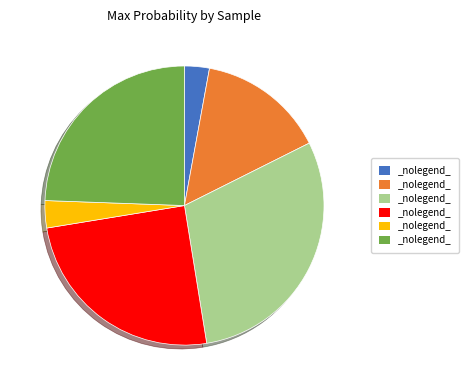

How many segments does this pie chart have?

6